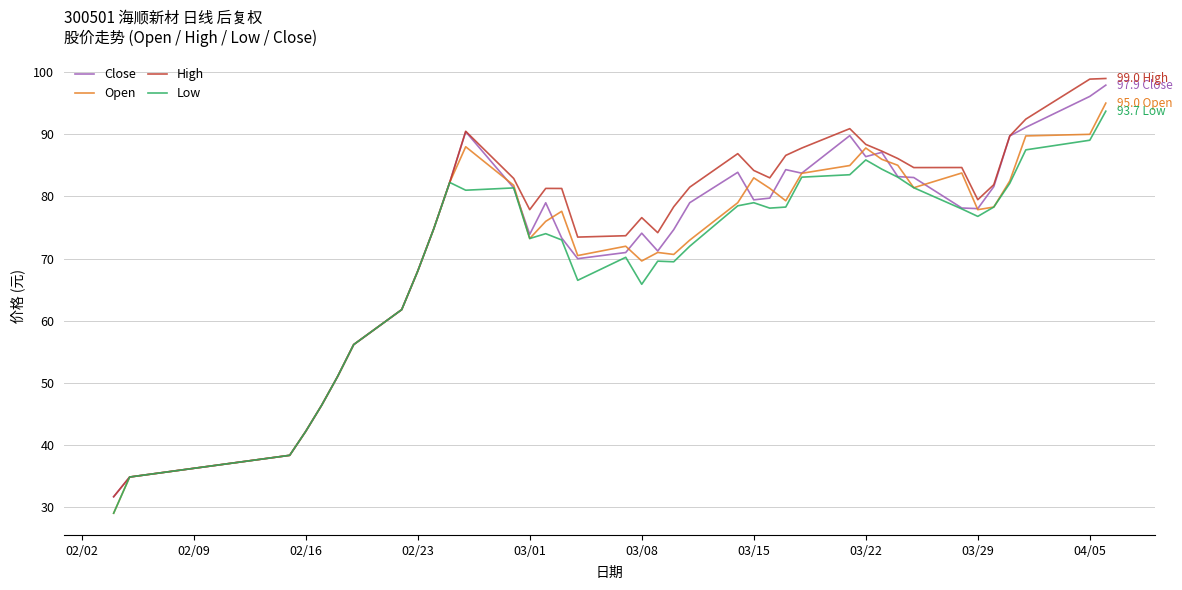

Does the chart have visible grid lines?

Yes